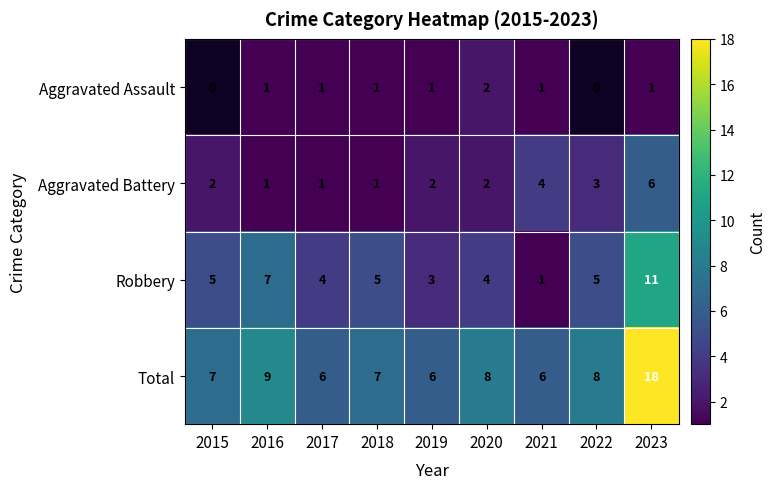

Which category has the lowest value in the Robbery series?

2021